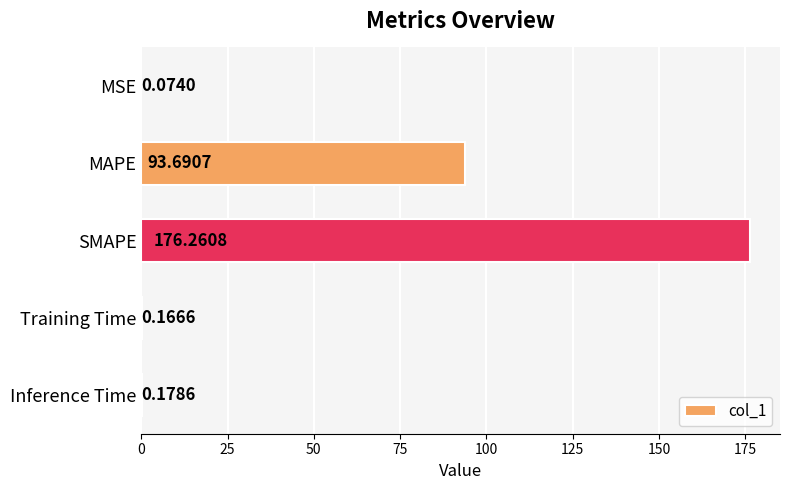

What is the ratio of the value at MAPE to the value at SMAPE?

0.5